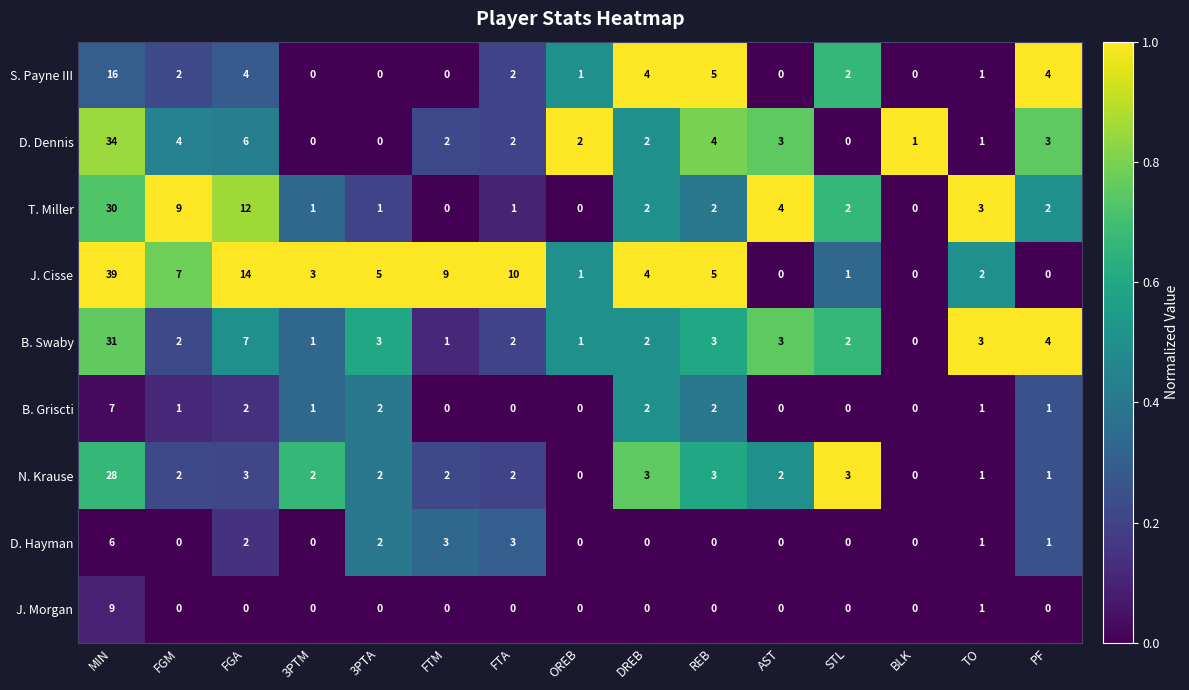

What is the difference between the highest and lowest values at DREB?

4